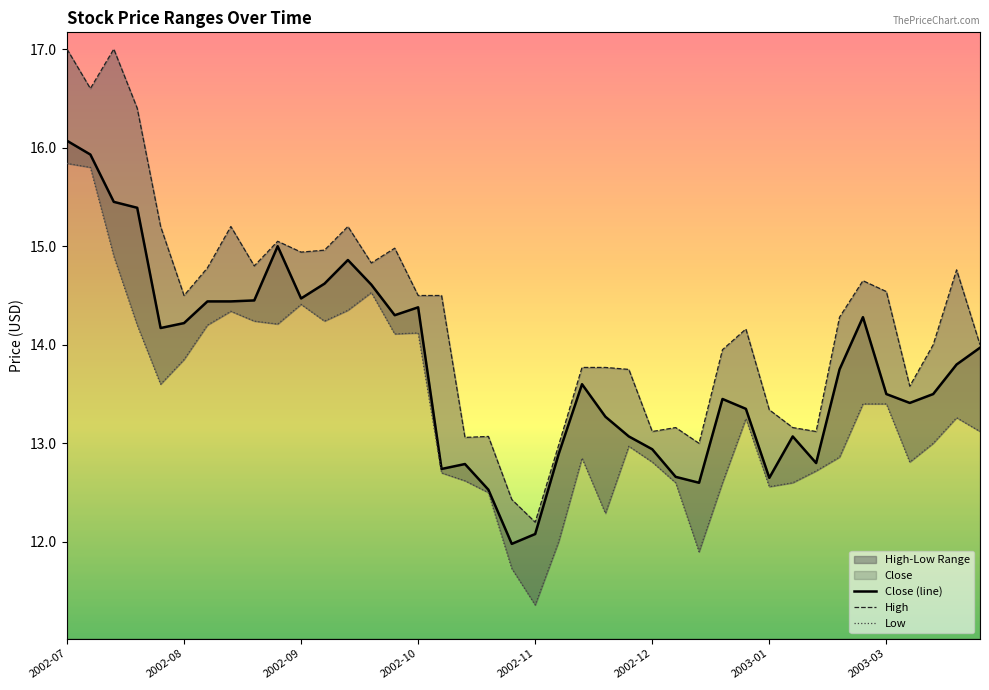

How many lines are shown in the chart?

3